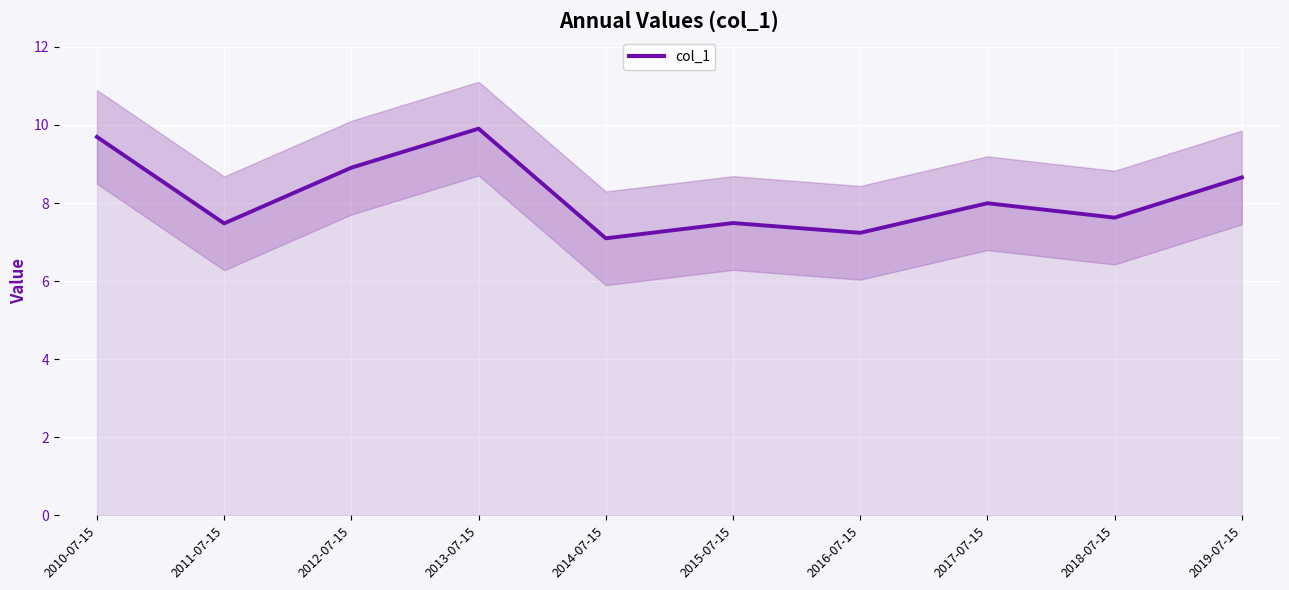

What is the sum of the values at 2013-07-15 and 2010-07-15?

19.6